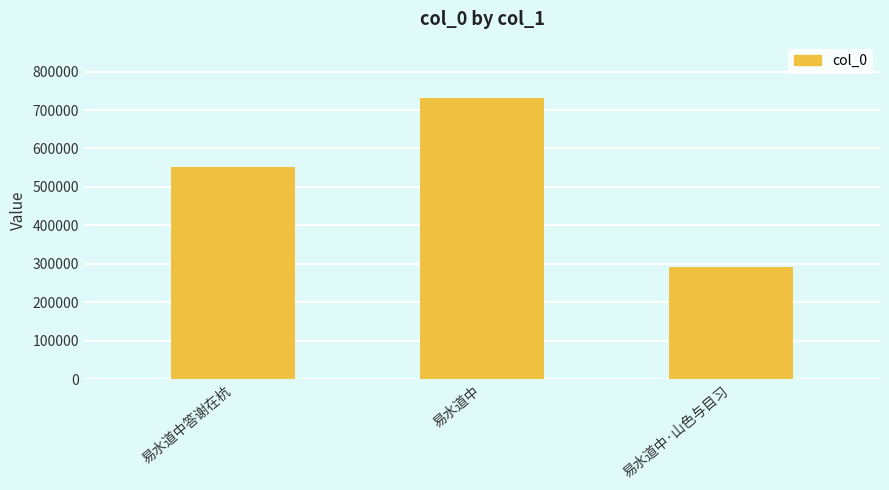

What is the difference between the values at 易水道中·山色与目习 and 易水道中?

441037